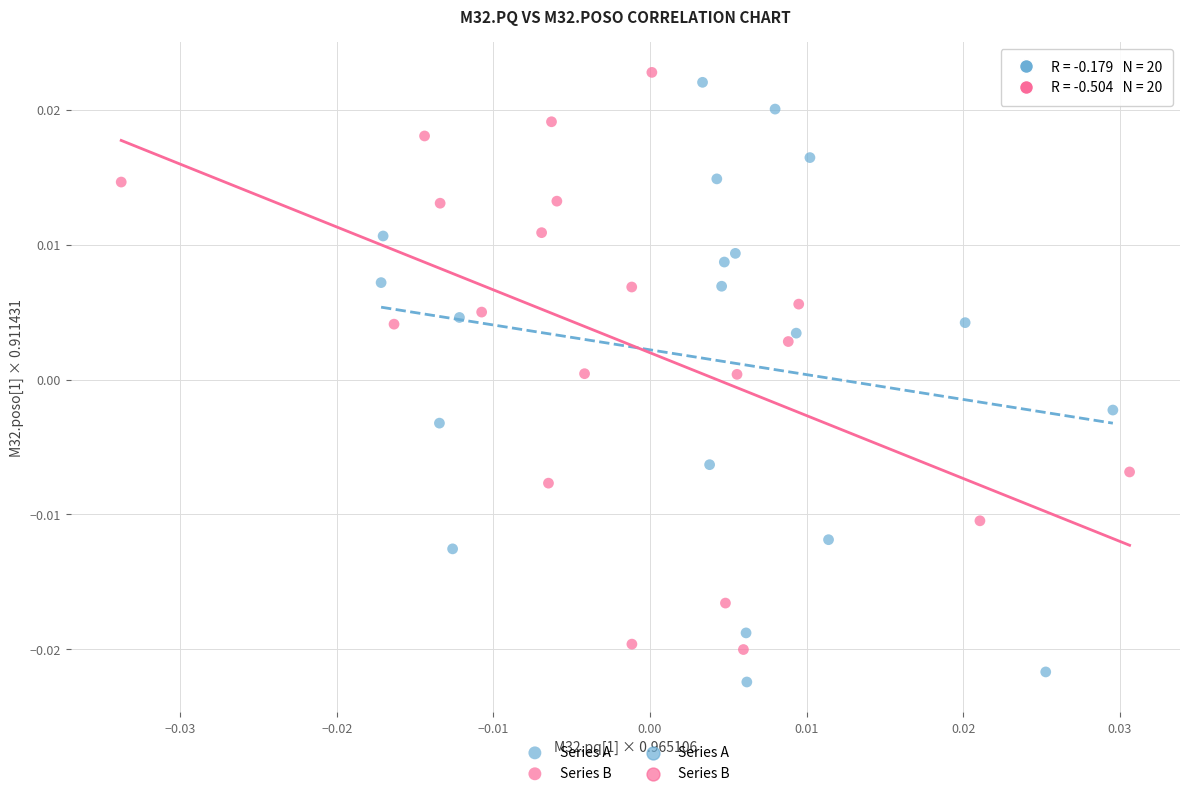

Which series reaches the maximum Y coordinate?

Series B